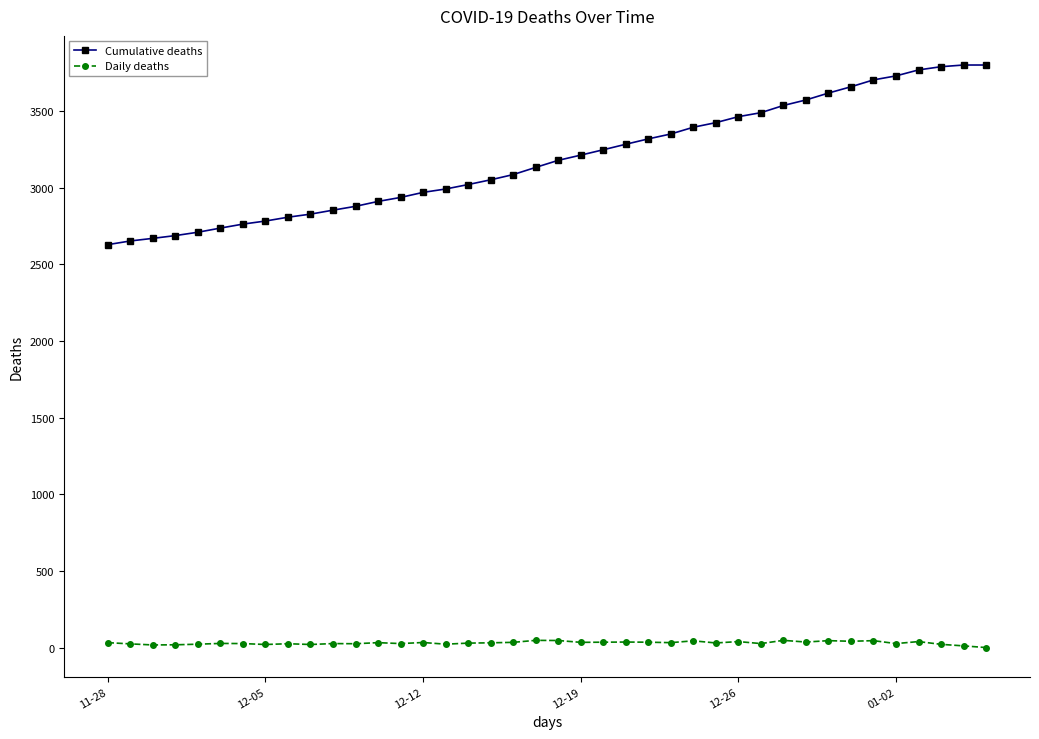

Which series has the largest range (max minus min)?

Cumulative deaths